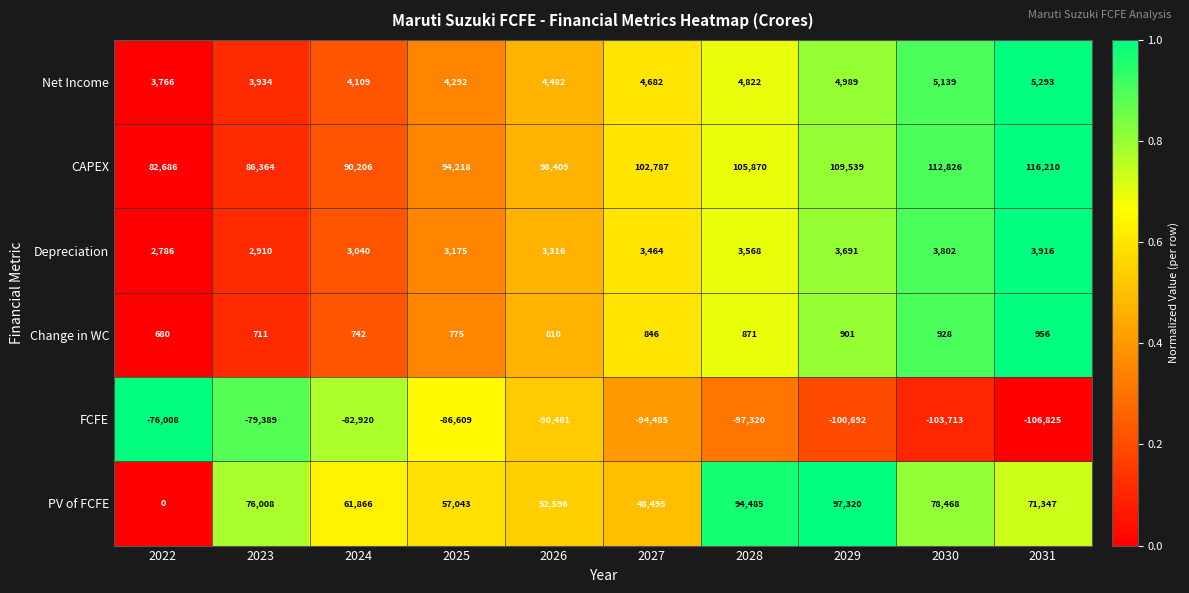

What is the spread (max minus min) of values at 2024?

173126